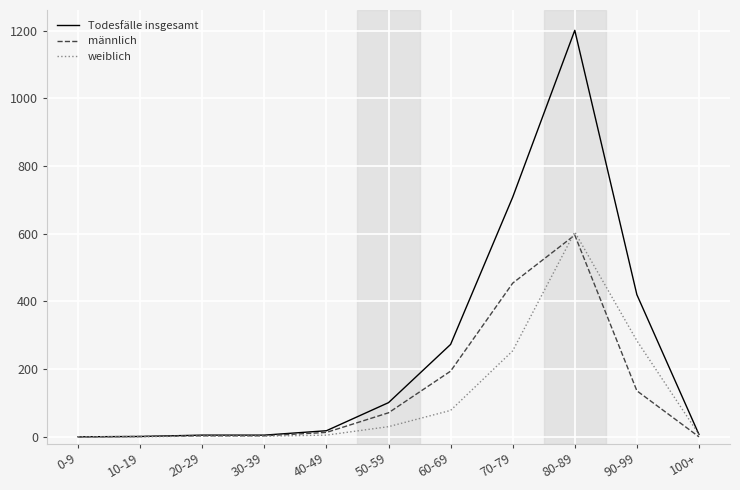

At 60-69, list the series in order from smallest to largest.

weiblich, männlich, Todesfälle insgesamt